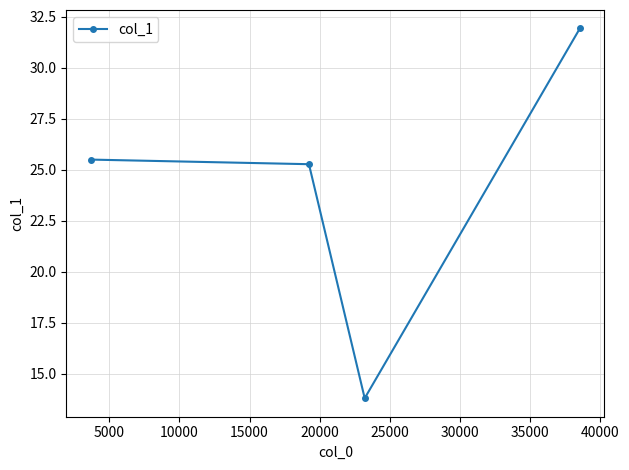

What is the value of the 3rd point from the left?

13.8